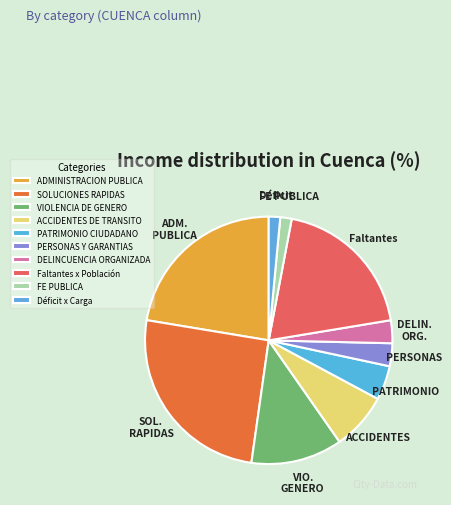

What is the largest slice in the pie chart?

SOLUCIONES RAPIDAS